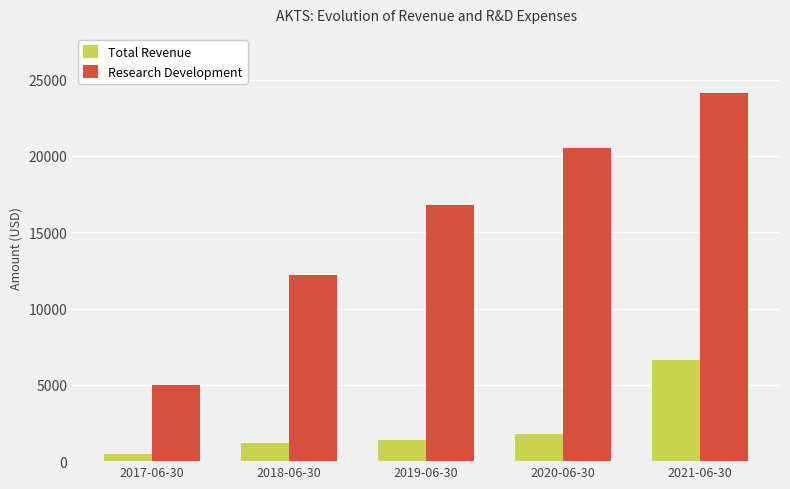

How many data points in Total Revenue are less than 1400?

2